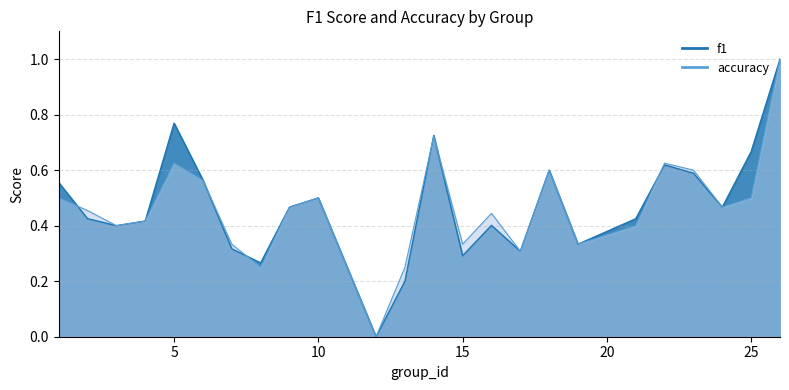

What are all the series names shown in the legend?

f1, accuracy